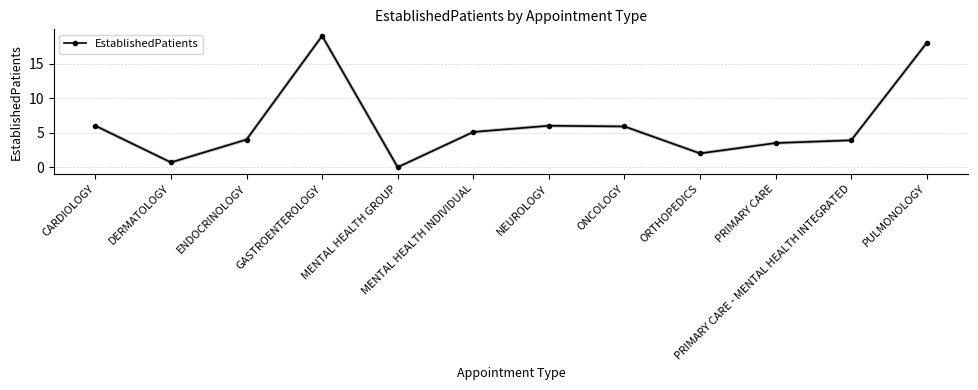

Where is the first local maximum?

GASTROENTEROLOGY